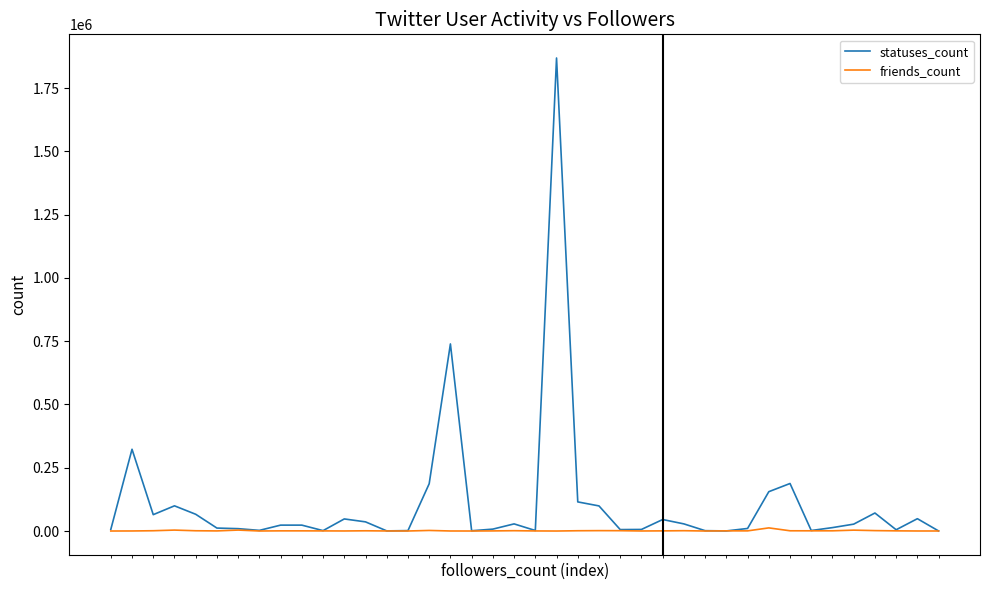

What is the maximum value shown in the chart?

1869179